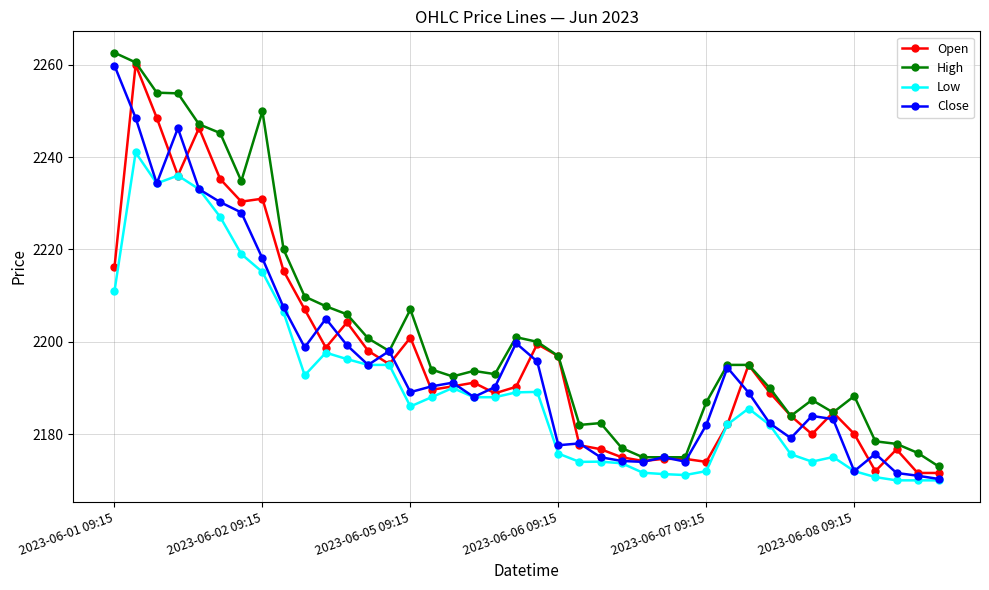

Which series has the largest total across all categories?

High